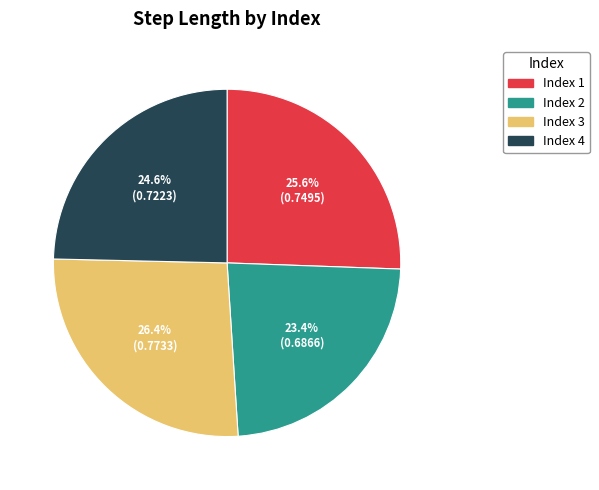

Is there a majority slice in this chart?

No